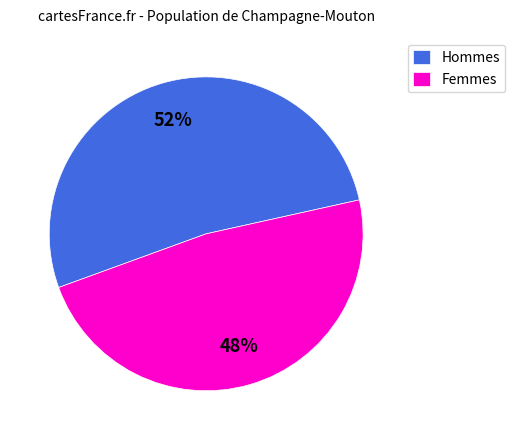

Rank the categories by value from highest to lowest.

Hommes, Femmes